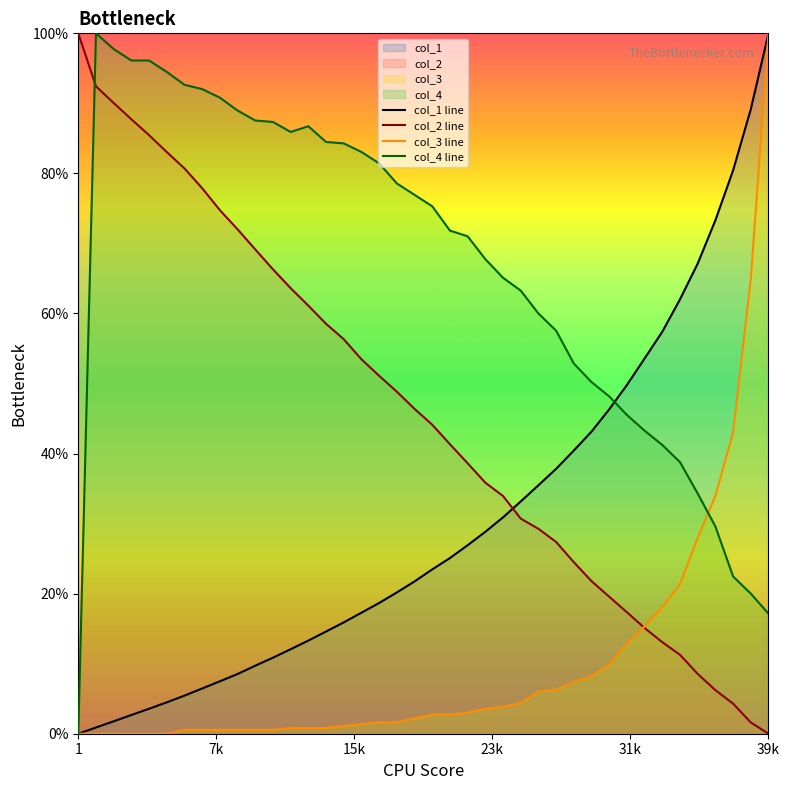

True or false: col_1 line and col_2 line intersect in this chart.

True